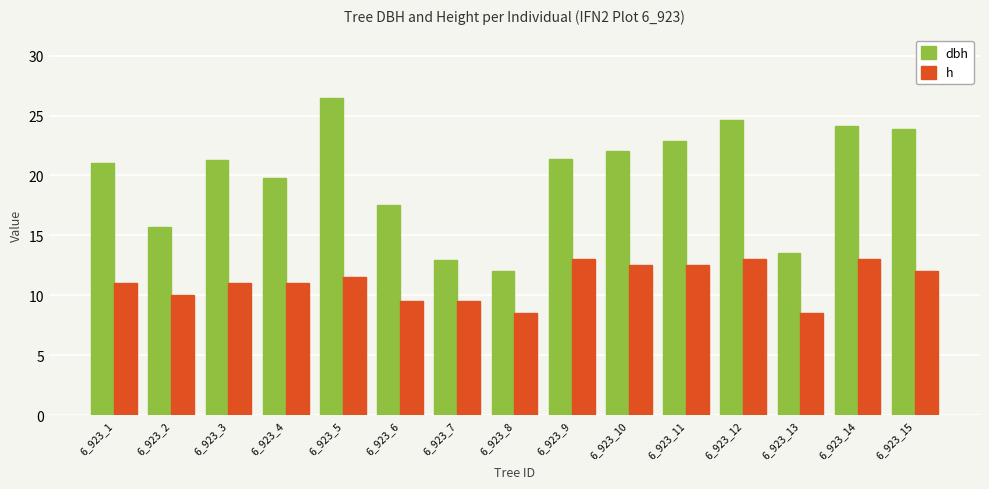

How many distinct data groups are displayed?

2